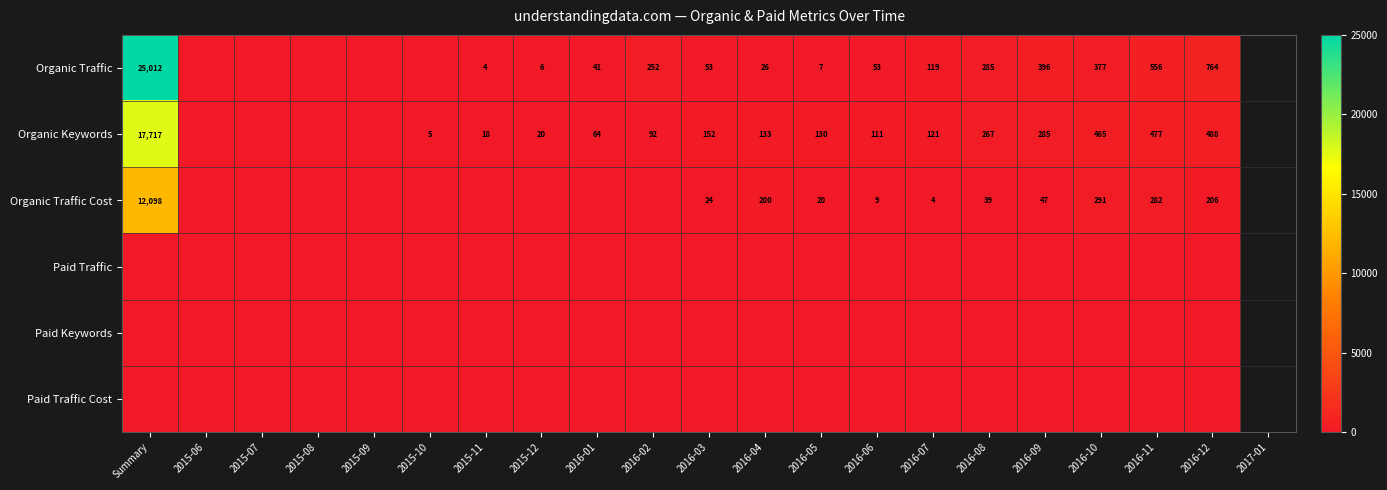

How many series are shown in this chart?

6